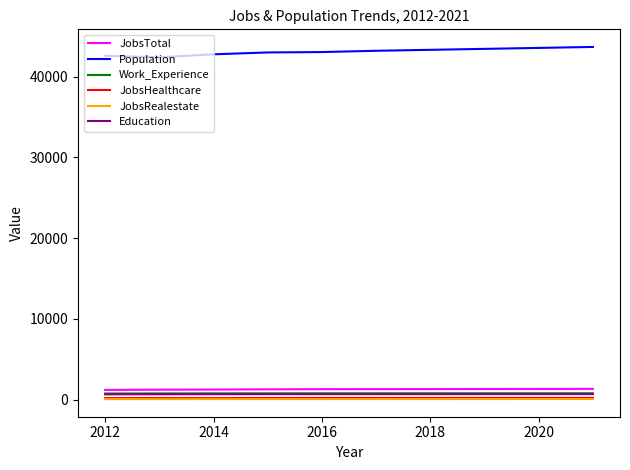

True or false: JobsHealthcare and Work_Experience intersect in this chart.

False